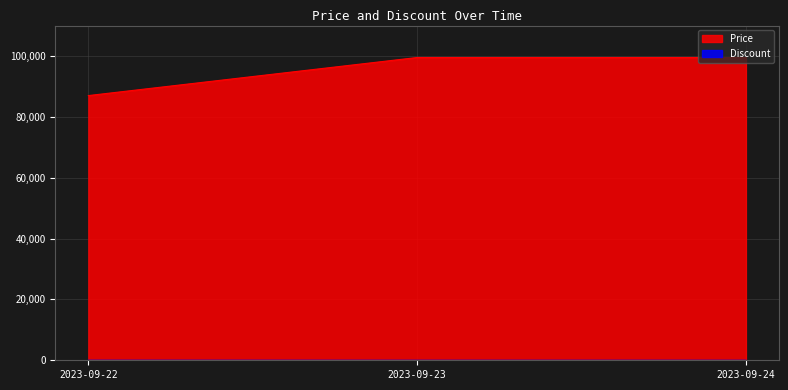

Between 2023-09-23 and 2023-09-24, which series saw the biggest shift?

Price